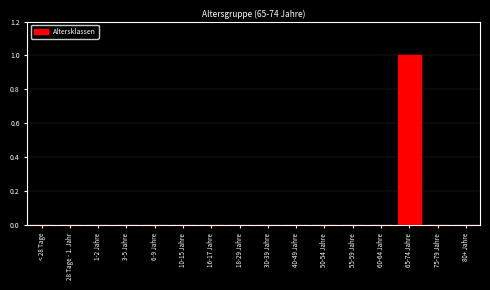

Reading right to left, list all the values displayed in this chart.

80+ Jahre=0	75-79 Jahre=0	65-74 Jahre=1	60-64 Jahre=0	55-59 Jahre=0	50-54 Jahre=0	40-49 Jahre=0	30-39 Jahre=0	18-29 Jahre=0	16-17 Jahre=0	10-15 Jahre=0	6-9 Jahre=0	3-5 Jahre=0	1-2 Jahre=0	28 Tage - 1. Jahr=0	< 28 Tage=0